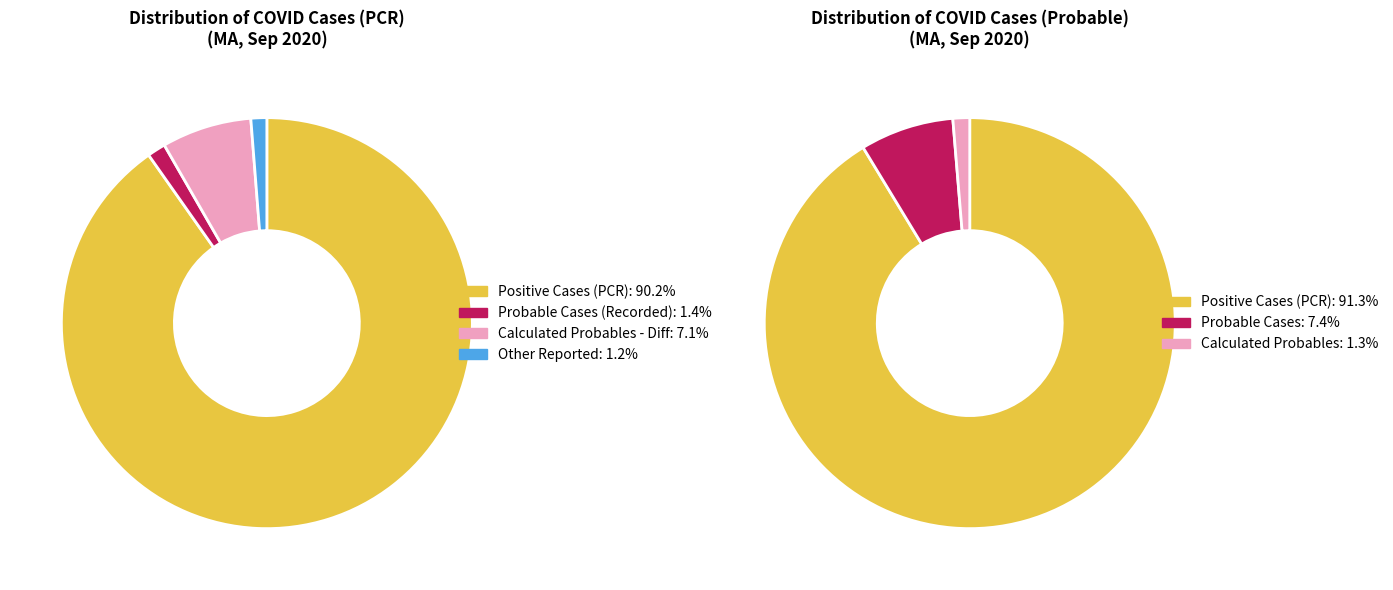

True or false: 20200913 accounts for 18% of the total.

False